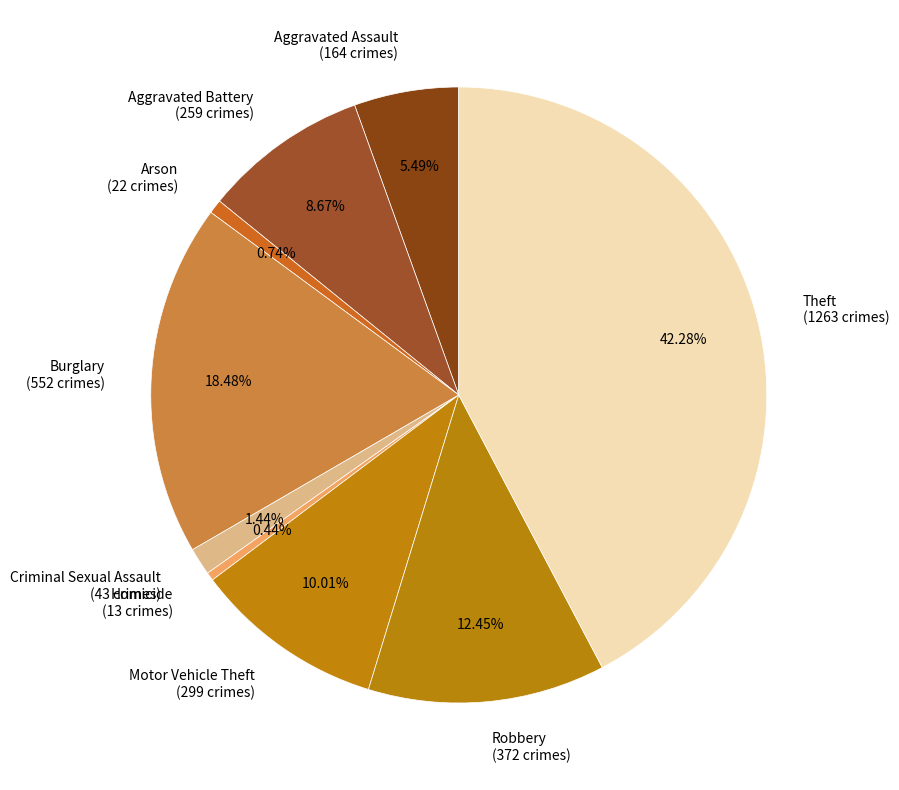

To the nearest percent, what is the average slice percentage?

11%